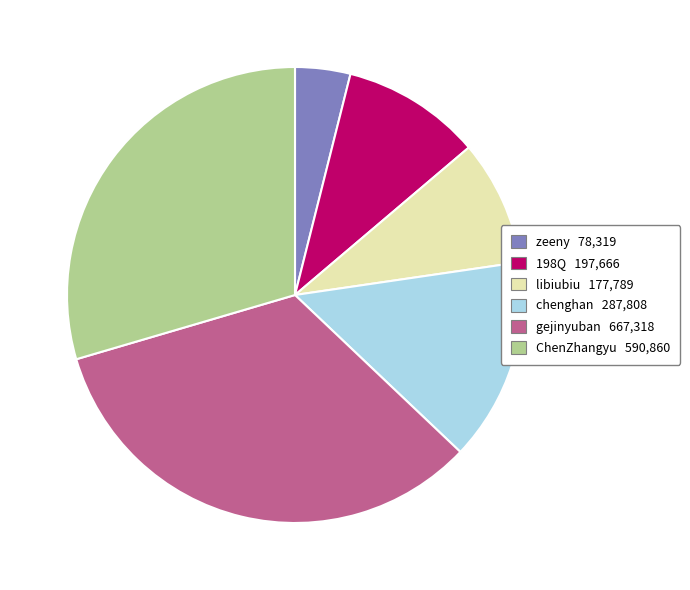

Which has a higher value, ChenZhangyu or libiubiu?

ChenZhangyu